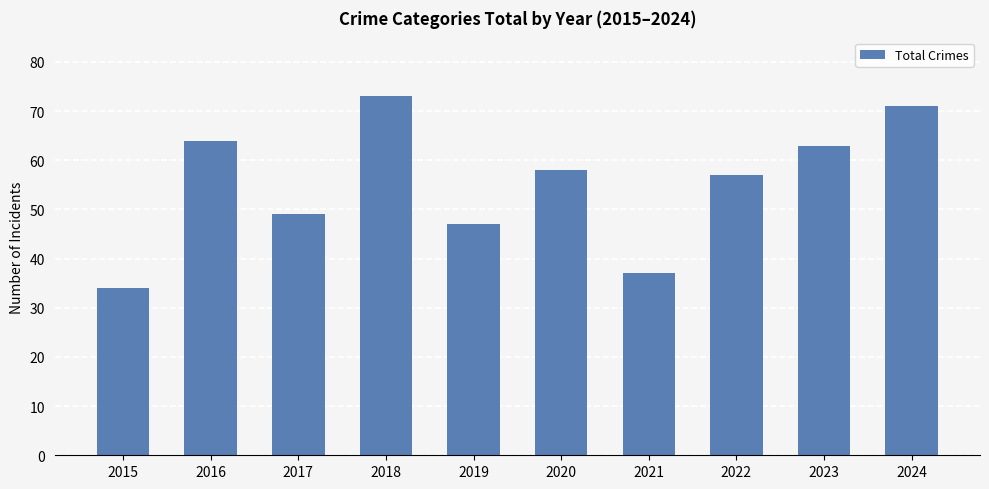

Between 2020 and 2017, which is larger?

2020